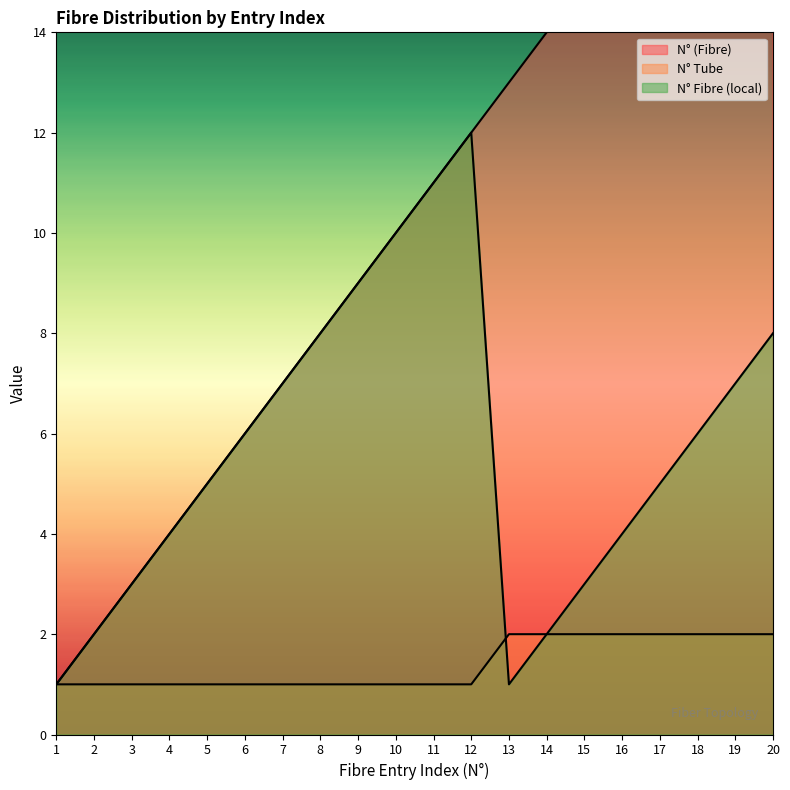

What is the sum of all N° (Fibre) values?

210